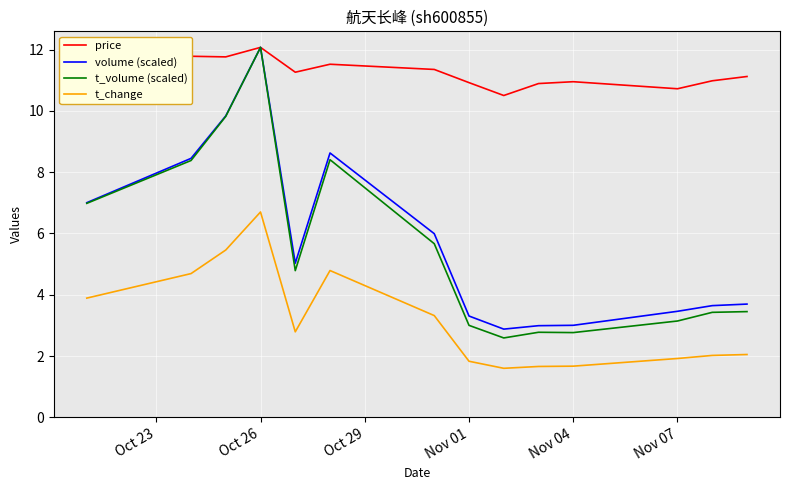

True or false: price and t_change cross at least once.

False